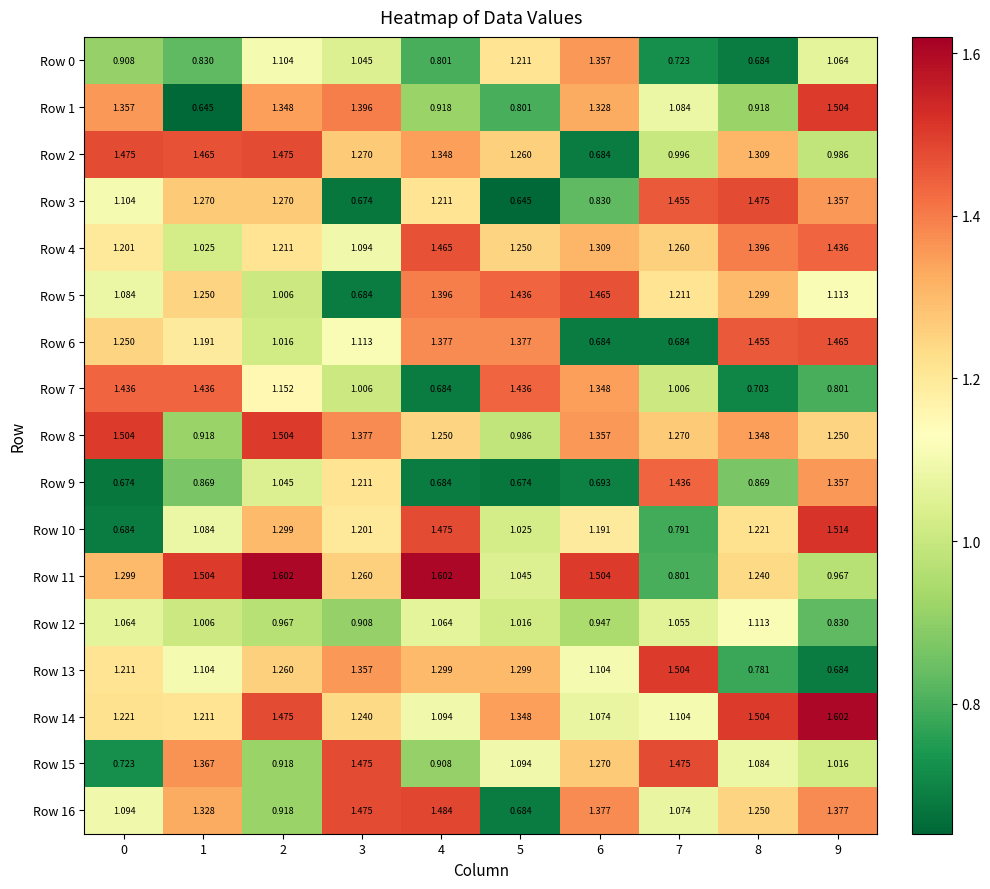

Which series has the widest spread of values?

Row 1